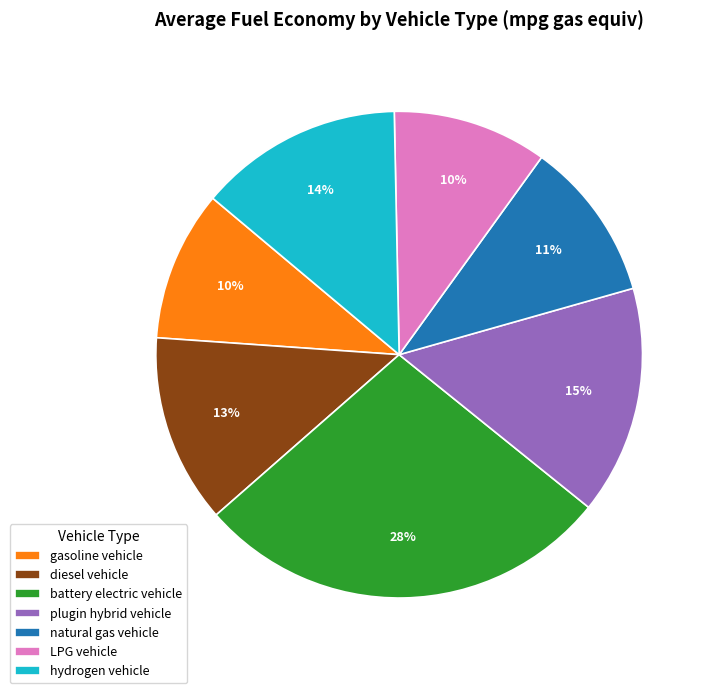

Which category has the biggest portion of the pie?

battery electric vehicle